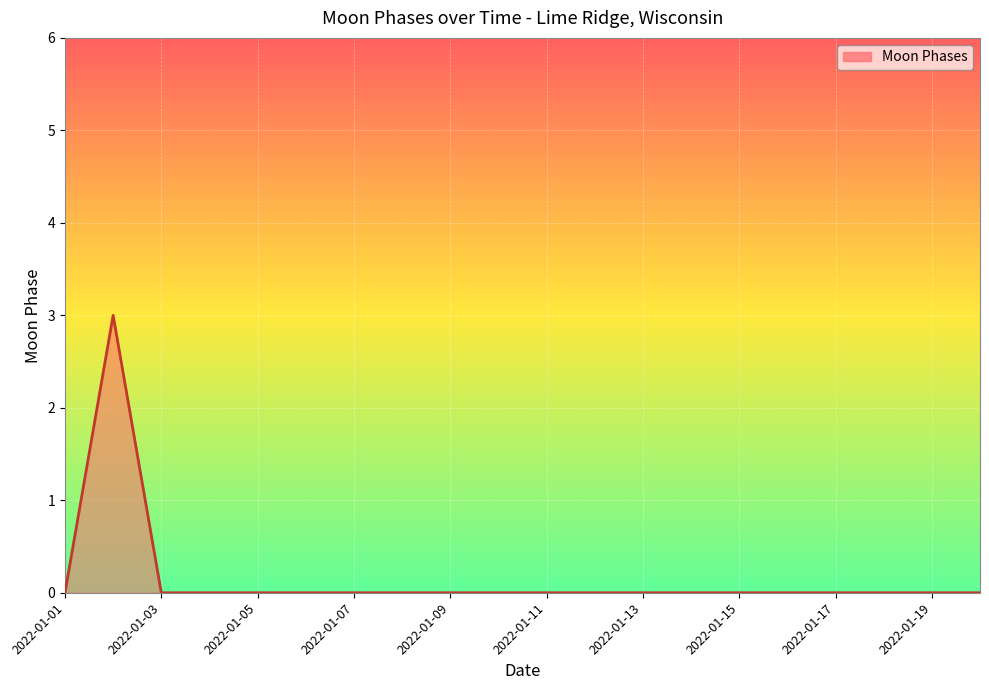

What is the maximum value shown in the chart?

3